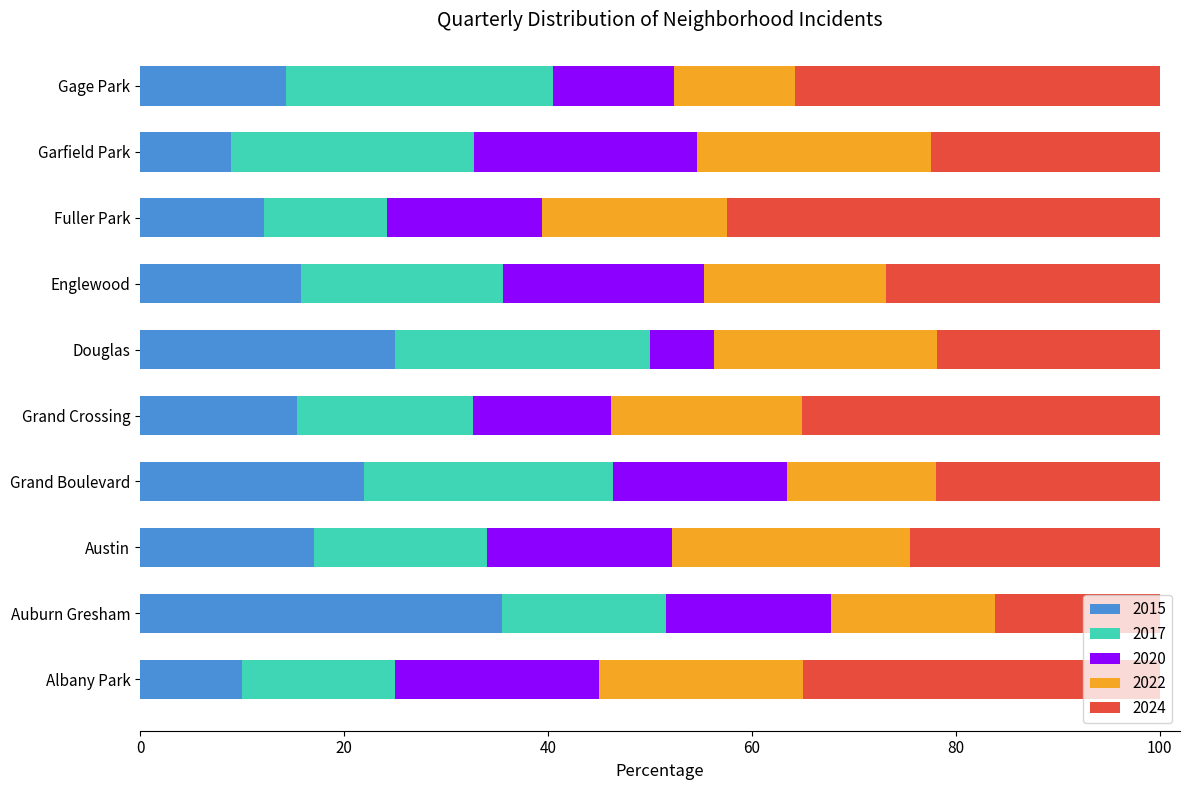

What is the difference between the second highest and second lowest values in the 2015 series?

15.0